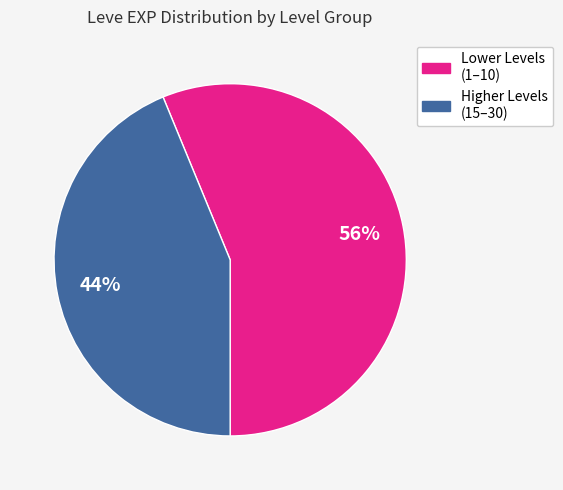

How many slices are in this pie chart?

2